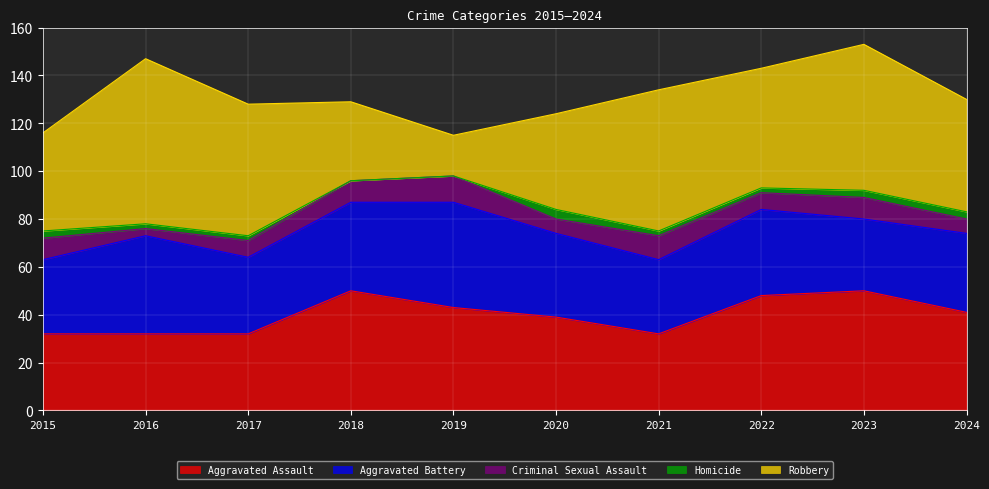

How many data points in Aggravated Battery are above 35?

4